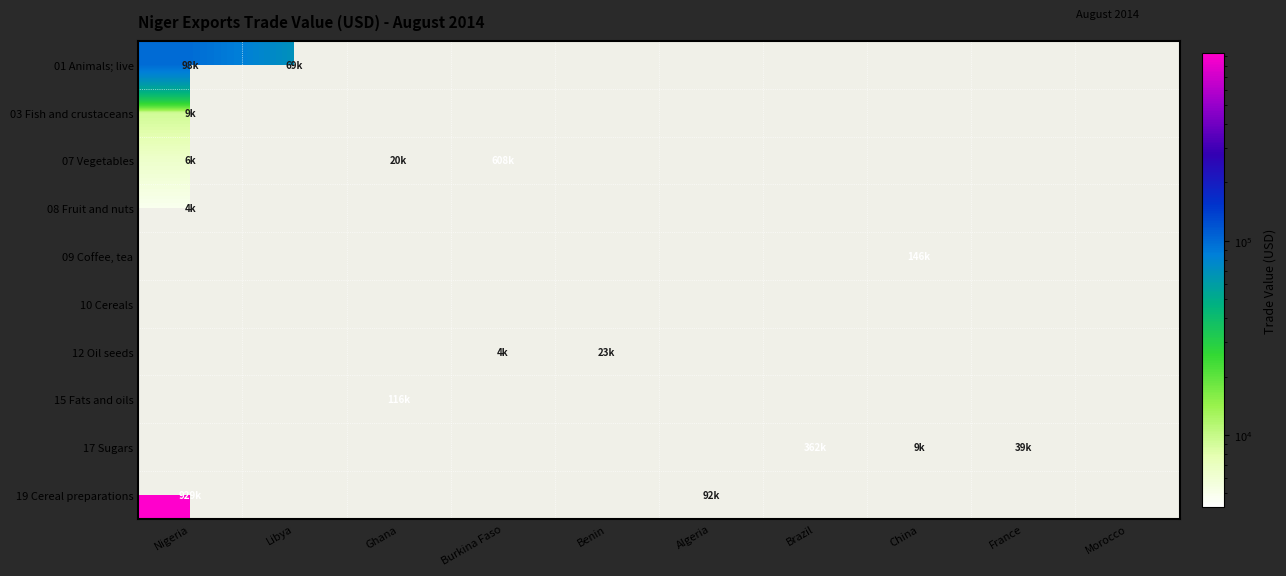

Between Brazil and Algeria, which is larger?

Algeria